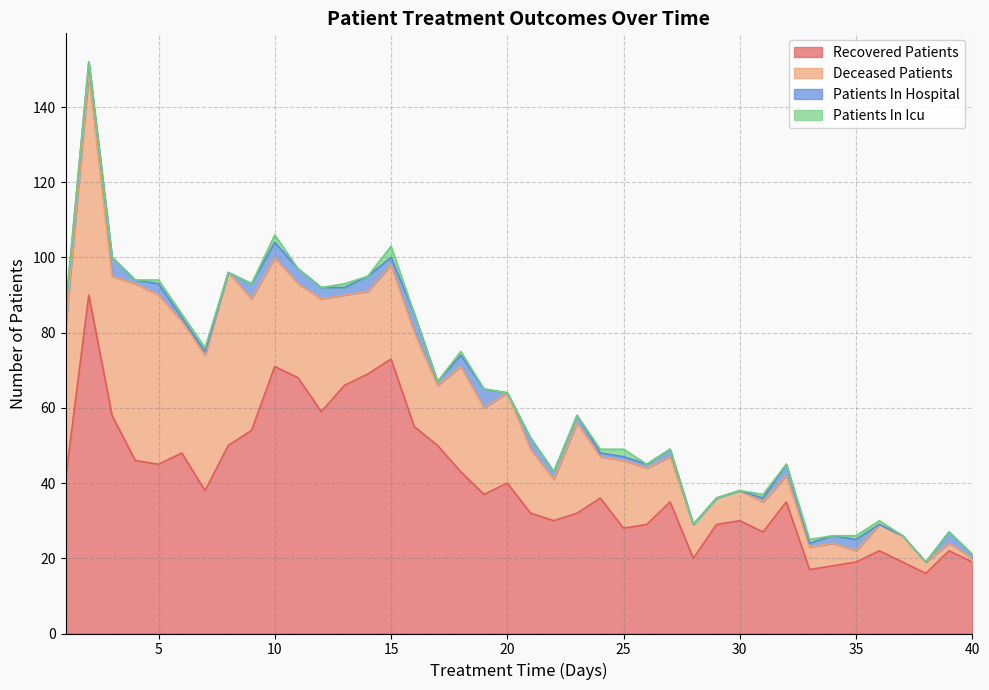

At which category does patients_in_hospital reach its first local peak?

3